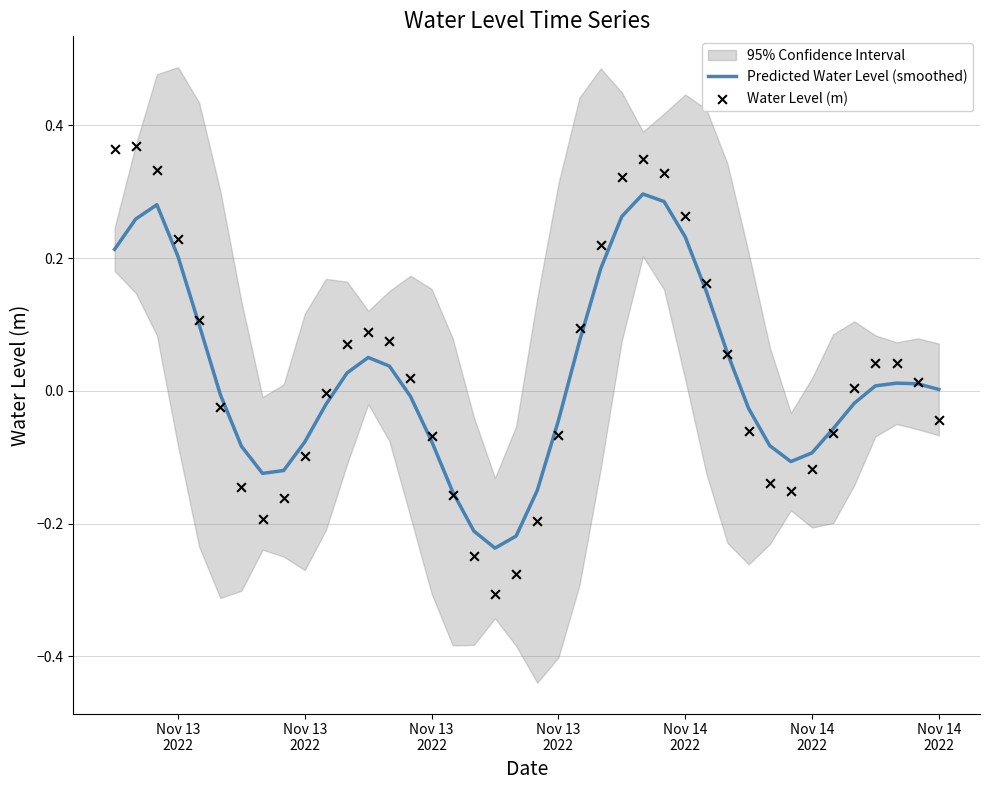

Which series has the widest spread of Y values?

Water Level (m)